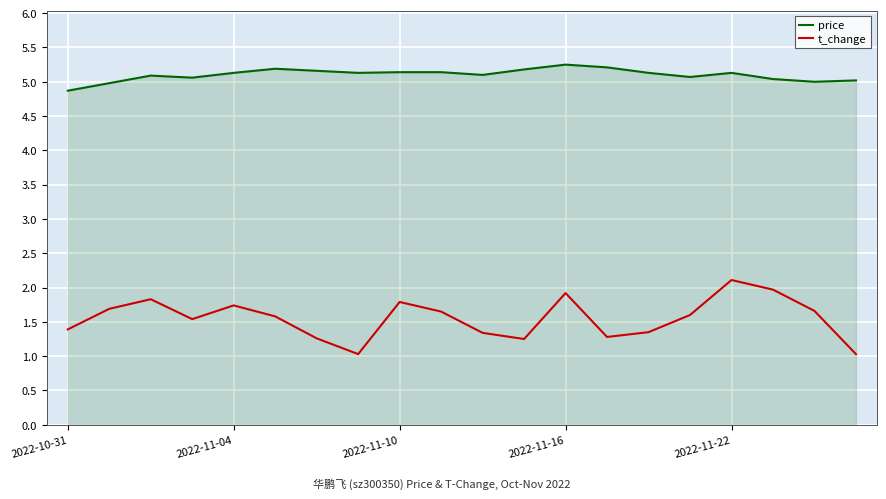

Rank the series by their average value, from lowest to highest.

t_change, price